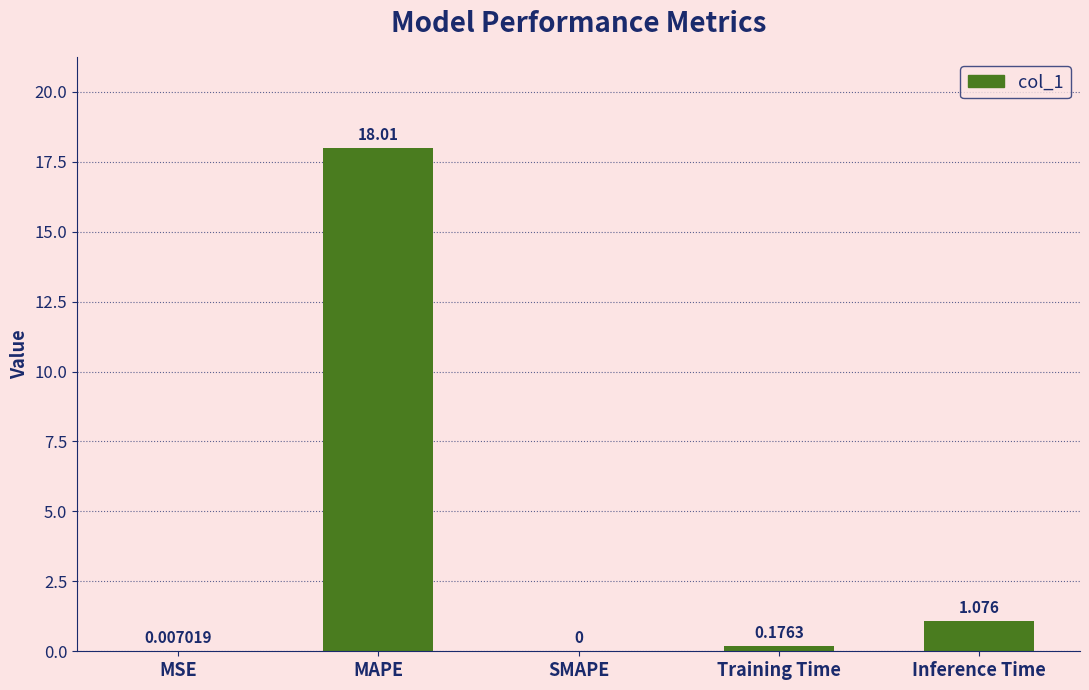

At which label is the value closest to 9?

Inference Time